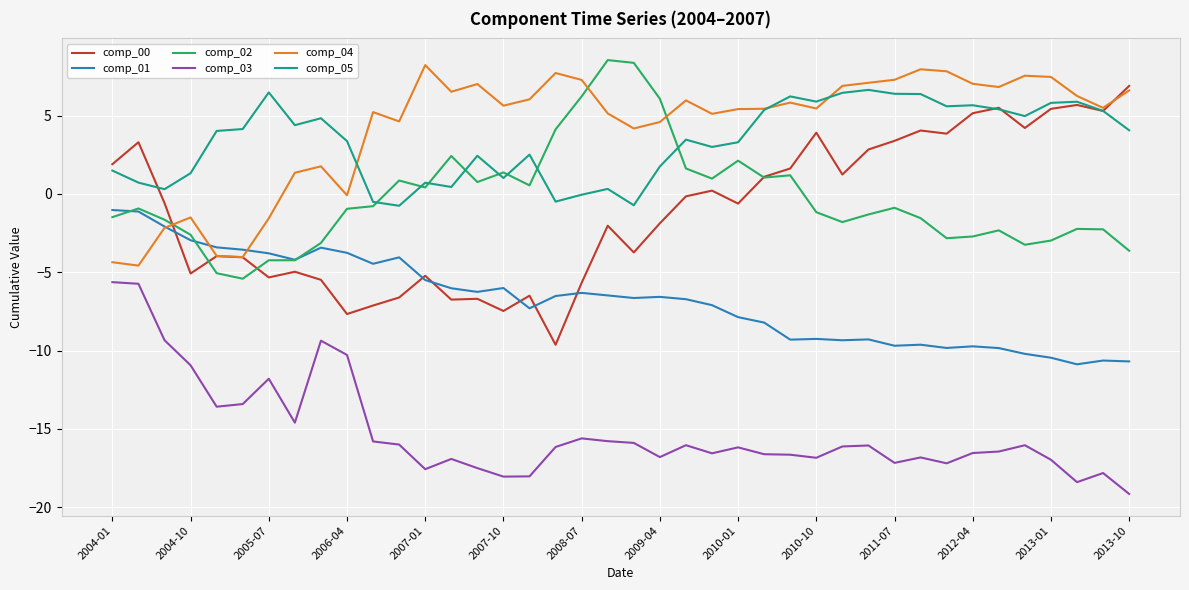

True or false: comp_04 and comp_03 intersect in this chart.

False